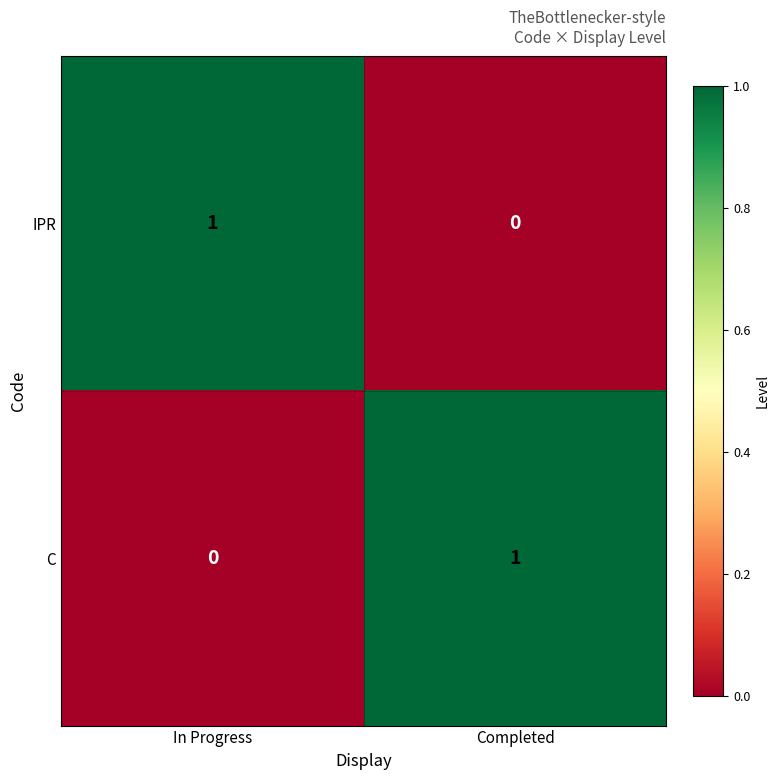

List the labels in order of IPR value, largest first.

In Progress, Completed